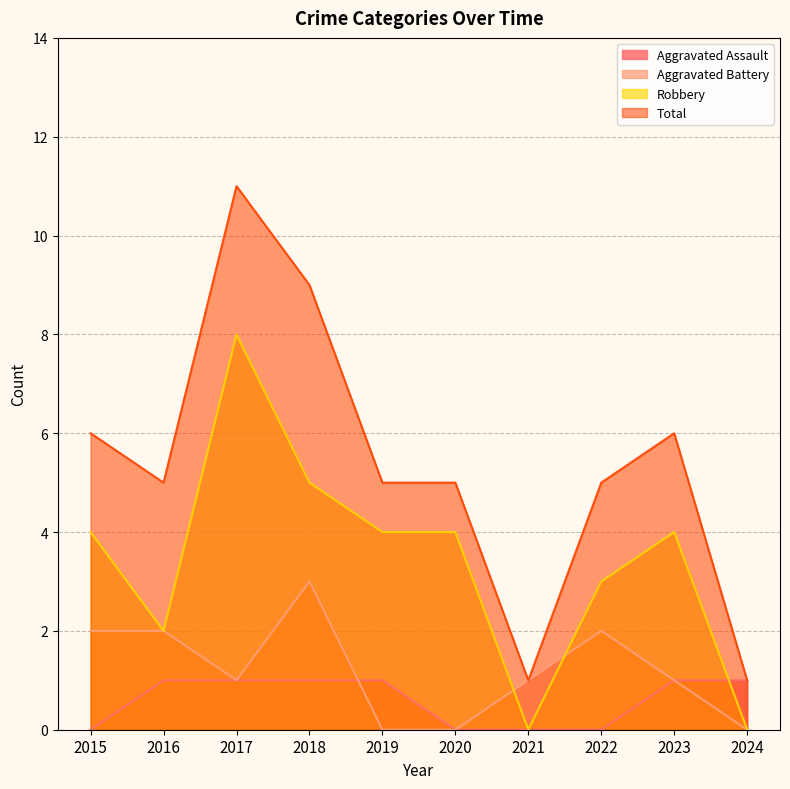

Between 2017 and 2018, which series saw the biggest shift?

Robbery